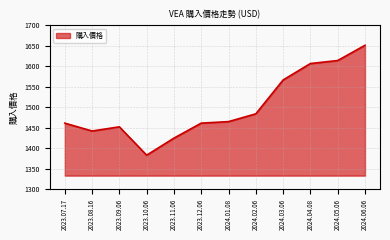

What is the ratio of the value at 2023.09.06 to the value at 2023.12.06?

1.0